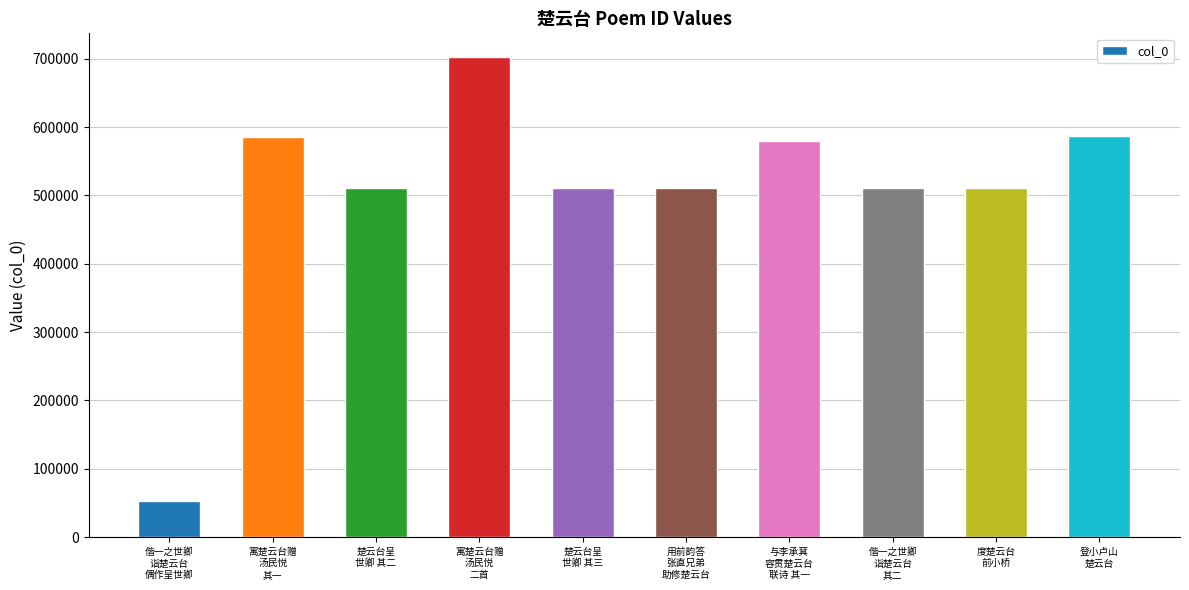

What is the sum of the values at 楚云台呈
世卿 其二 and 偕一之世卿
诣楚云台
其二?

1021249